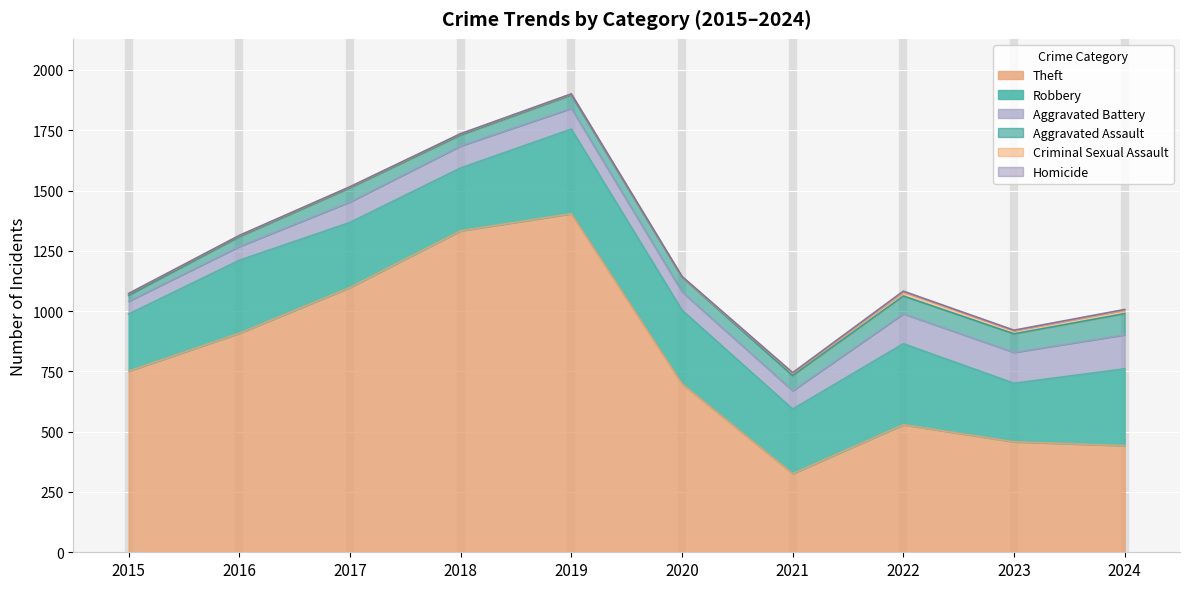

Is the value of Aggravated Assault at 2015 greater than the value of Criminal Sexual Assault at 2022?

Yes